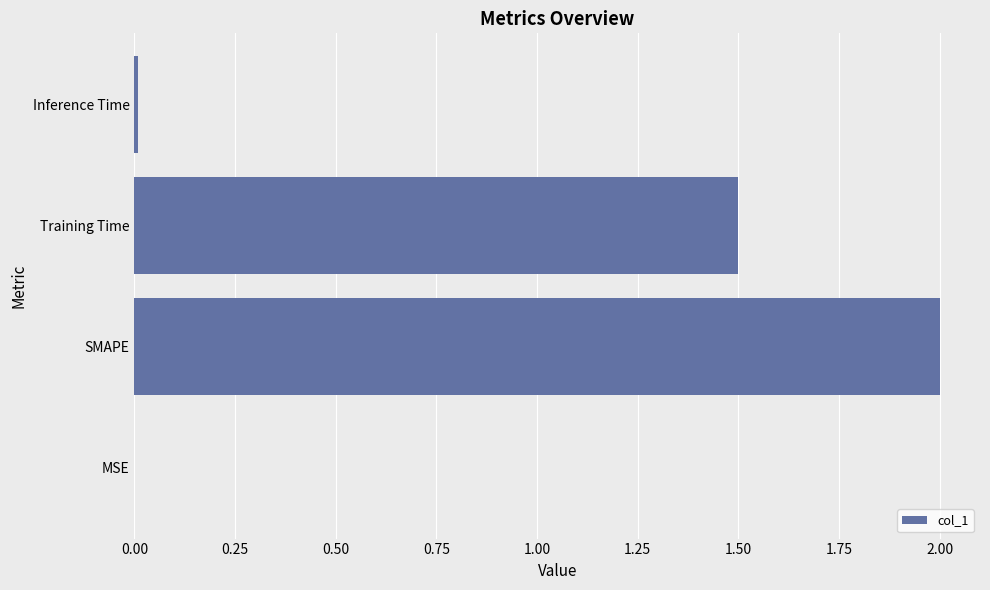

What is the sum of all values?

3.5